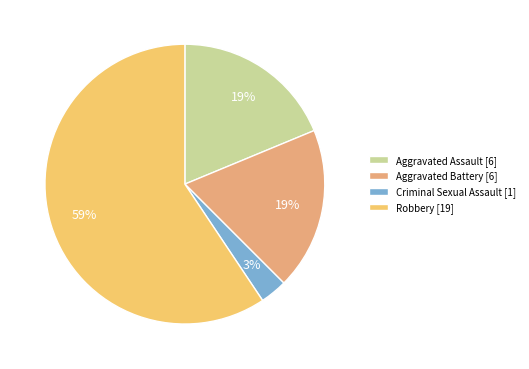

Is Robbery the majority of the pie?

Yes